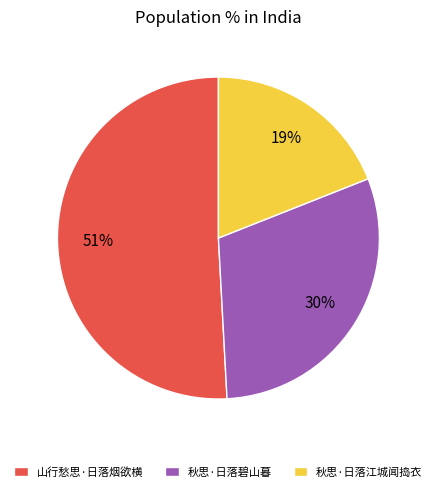

True or false: 山行愁思·日落烟欲横 accounts for 51% of the total.

True